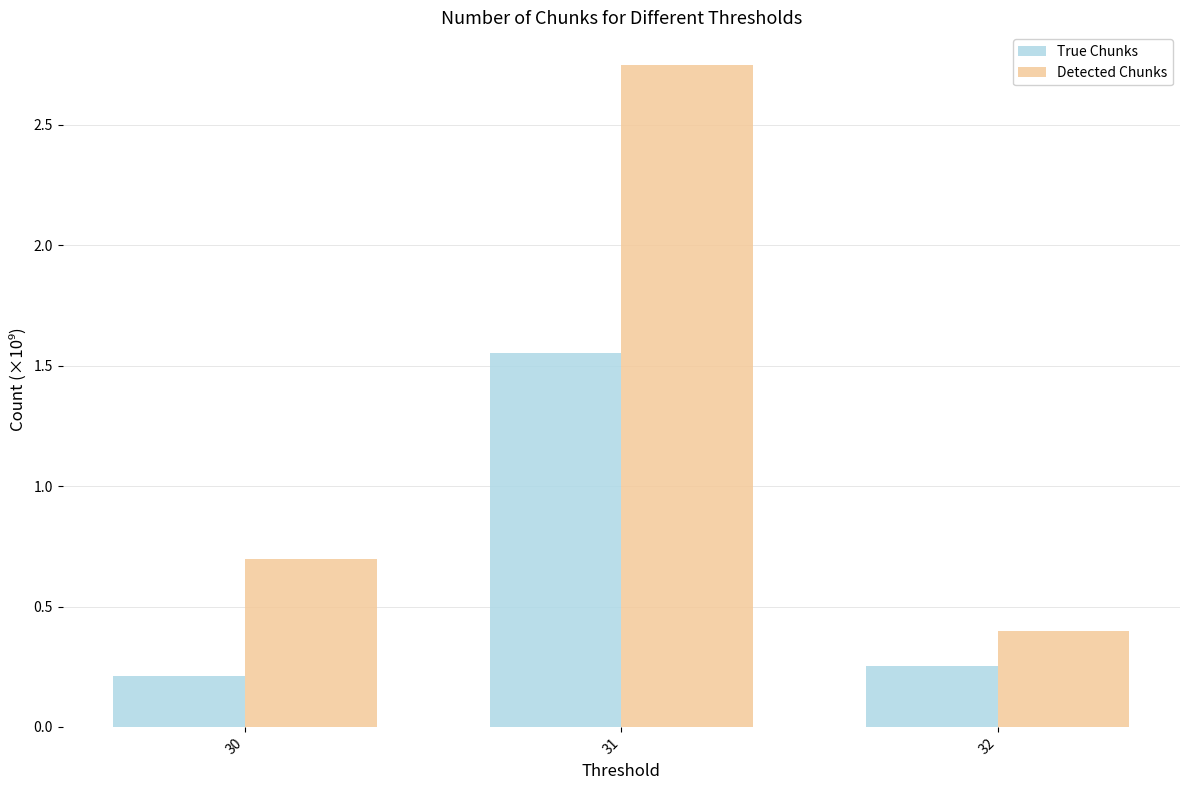

Which series has the widest spread of values?

Detected Chunks